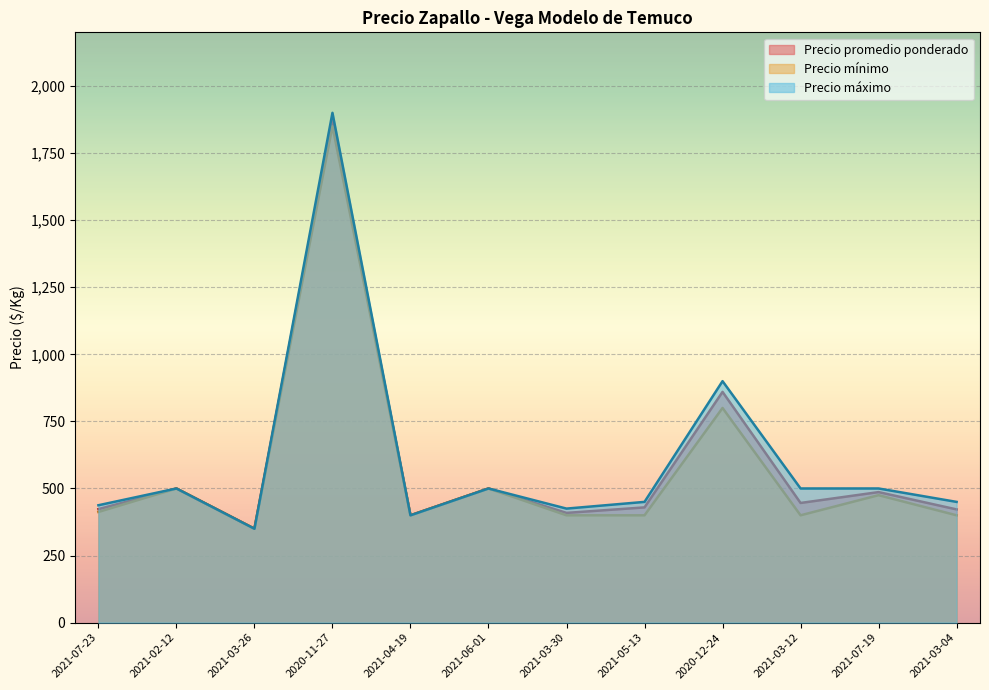

Does the chart display data point markers on the line(s)?

No